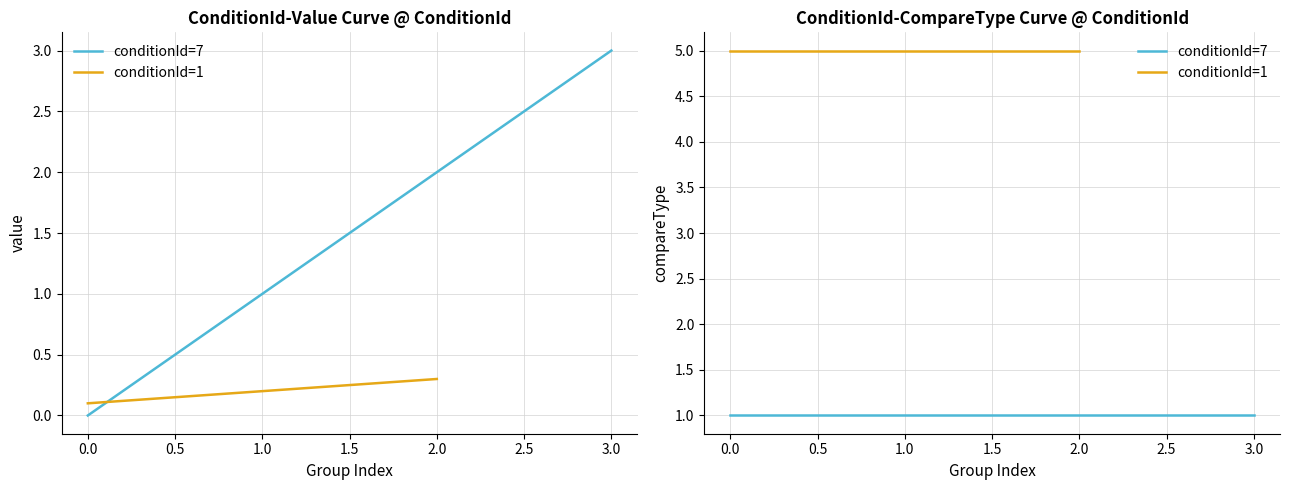

How many lines are shown in the chart?

2